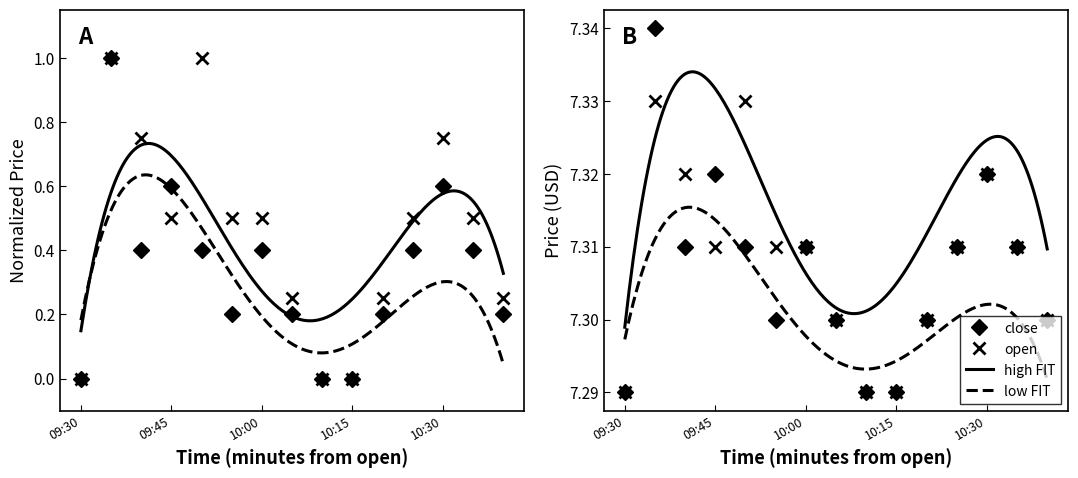

Between 10:05 and 09:45, which is larger?

09:45